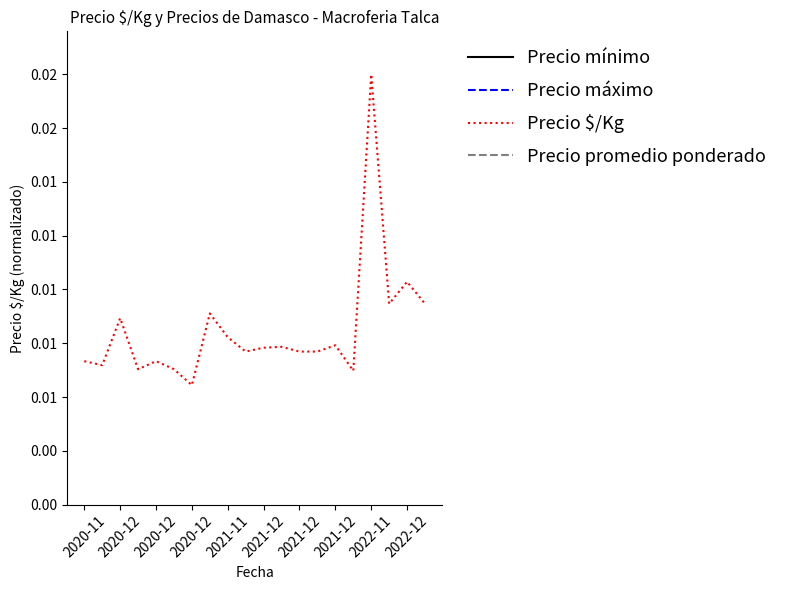

Reading left to right, transcribe all the data shown in this chart.

Precio mínimo: 0.1	0.1	0.1	0.1	0.1	0.1	0.1	0.1	0.1	0.1	0.1	0.1	0.1	0.1	0.1	0.1	0.2	0.1	0.1	0.1
Precio máximo: 0.1	0.1	0.1	0.1	0.1	0.1	0.1	0.1	0.1	0.1	0.1	0.1	0.1	0.1	0.1	0.1	0.2	0.1	0.1	0.1
Precio $/Kg: 0.0	0.0	0.0	0.0	0.0	0.0	0.0	0.0	0.0	0.0	0.0	0.0	0.0	0.0	0.0	0.0	0.0	0.0	0.0	0.0
Precio promedio ponderado: 0.1	0.1	0.1	0.1	0.1	0.1	0.1	0.1	0.1	0.1	0.1	0.1	0.1	0.1	0.1	0.1	0.2	0.1	0.1	0.1